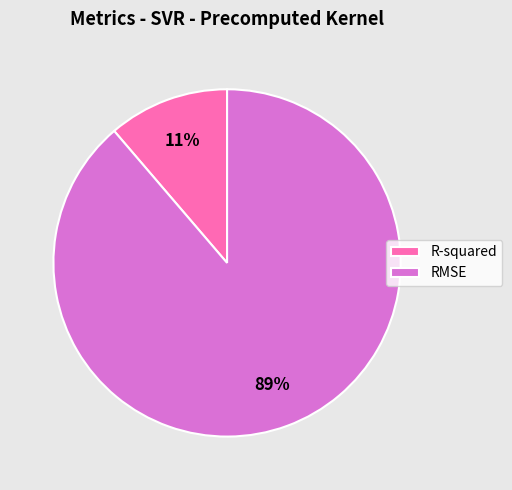

Combined, do RMSE and R-squared account for over 50%?

Yes